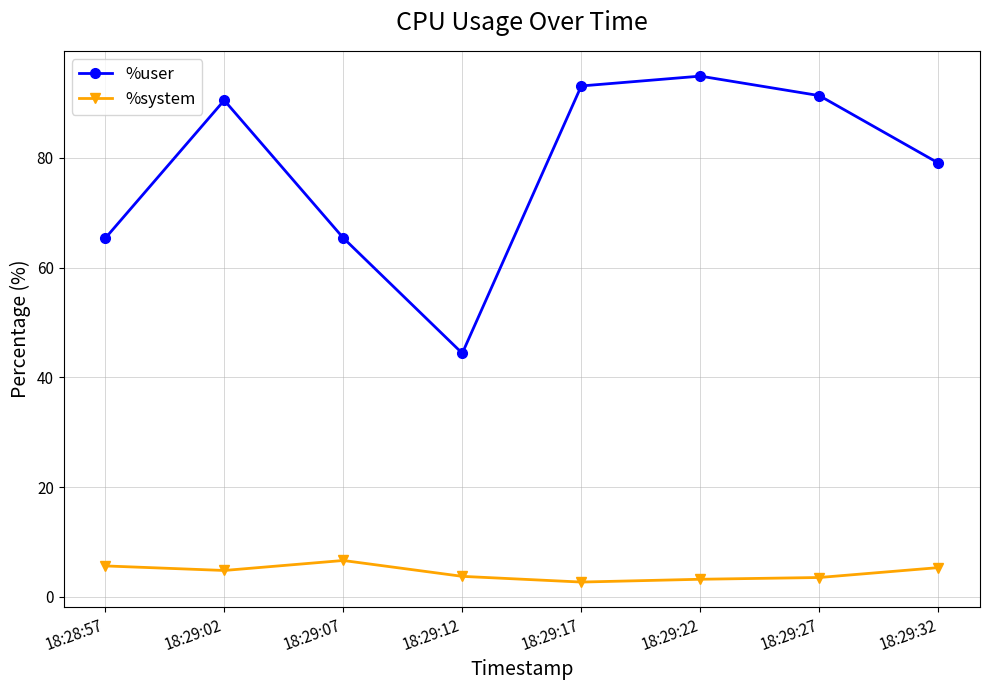

What are all the series names shown in the legend?

%user, %system